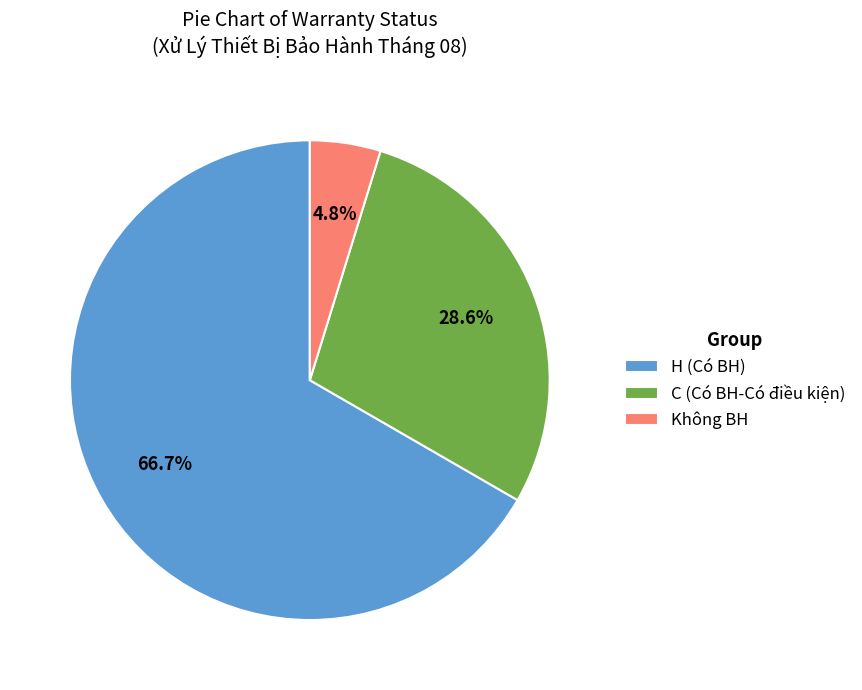

Is there any slice that represents more than half of the pie?

Yes